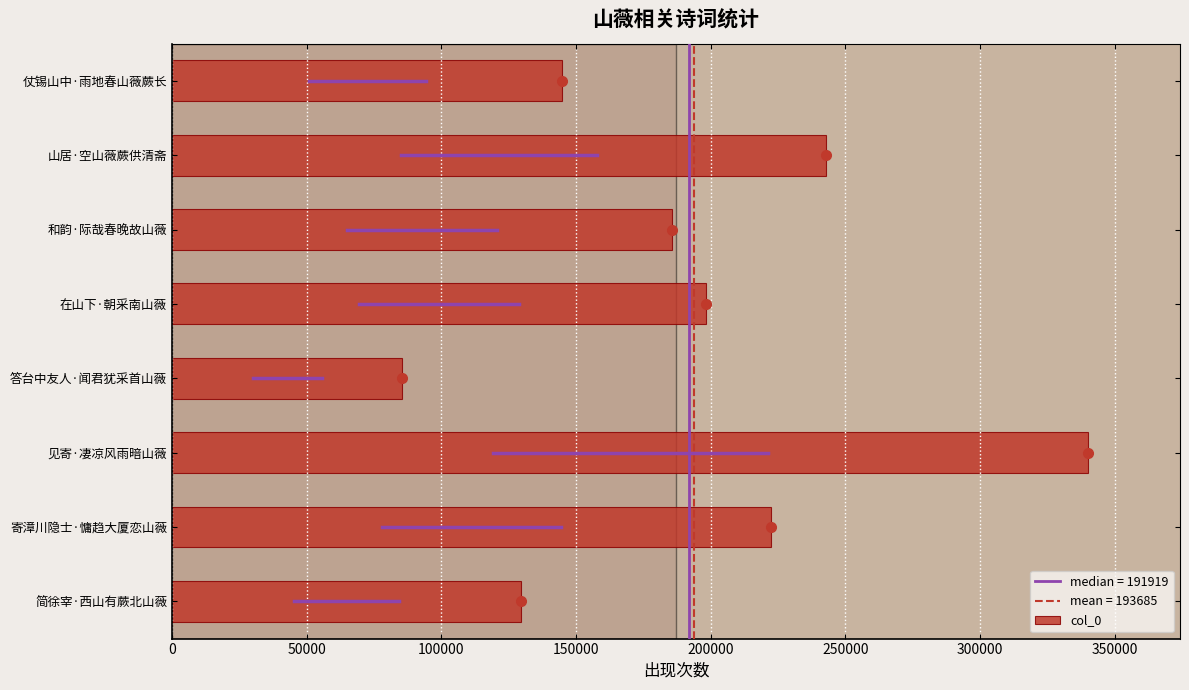

Rank the categories by value from lowest to highest.

答台中友人·闻君犹采首山薇, 简徐宰·西山有蕨北山薇, 仗锡山中·雨地春山薇蕨长, 和韵·际哉春晚故山薇, 在山下·朝采南山薇, 寄漳川隐士·慵趋大厦恋山薇, 山居·空山薇蕨供清斋, 见寄·凄凉风雨暗山薇